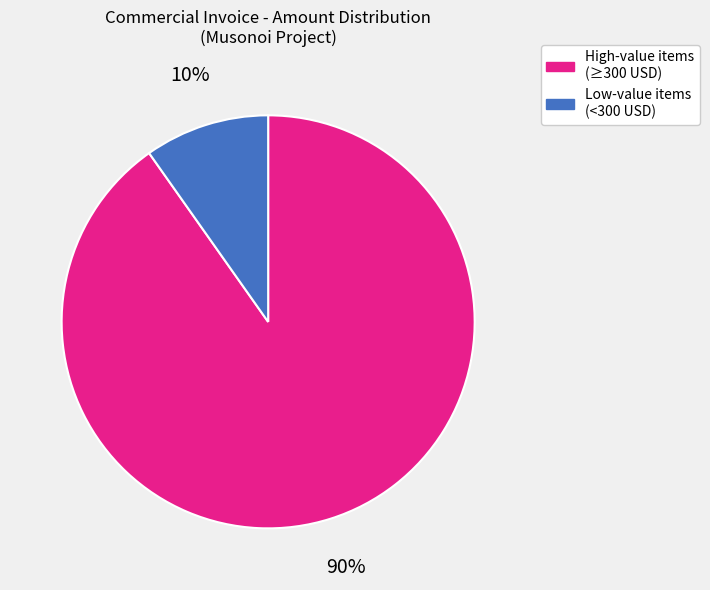

To the nearest percent, what is the difference between the largest and smallest slice percentages?

80%